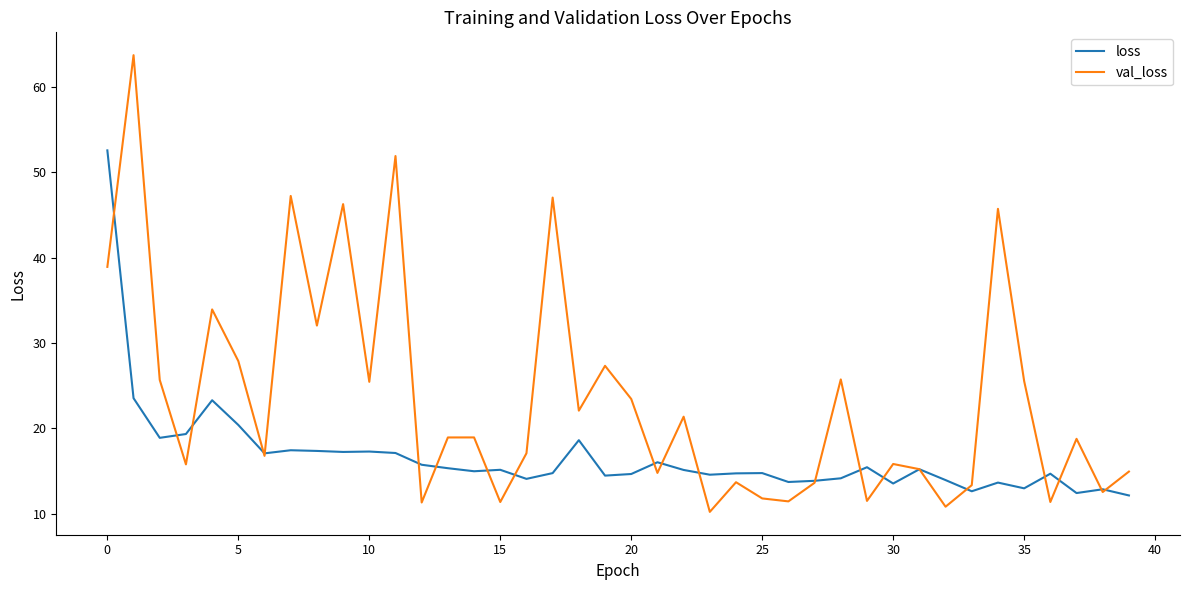

After their last crossing, which series has the higher values: val_loss or loss?

val_loss